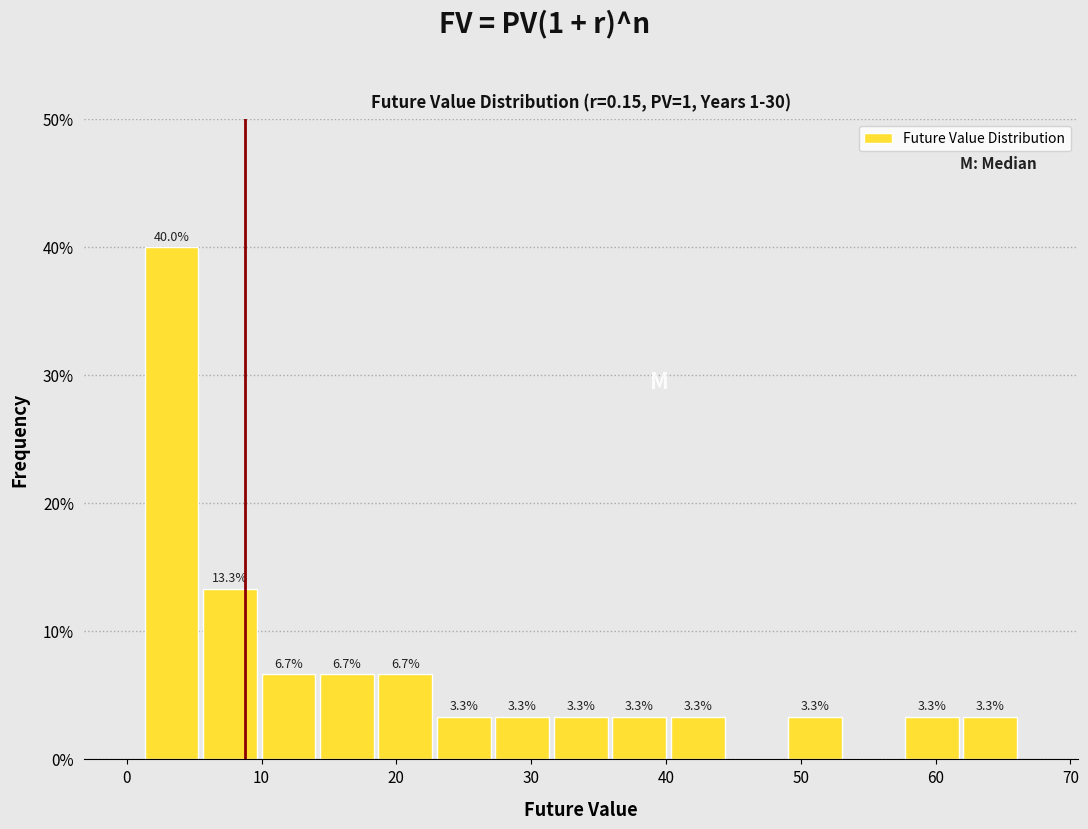

Which range on the x-axis has the tallest bar?

1 to 5